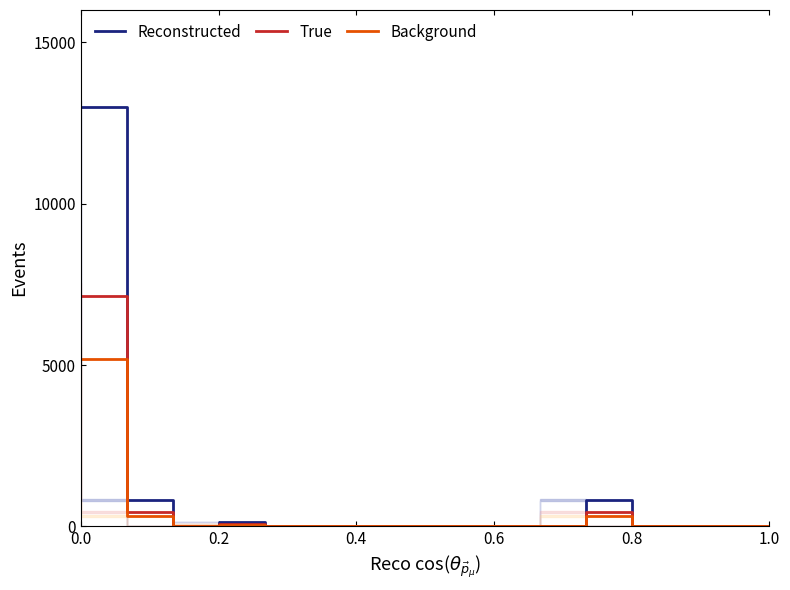

True or false: Reconstructed and True cross at least once.

False